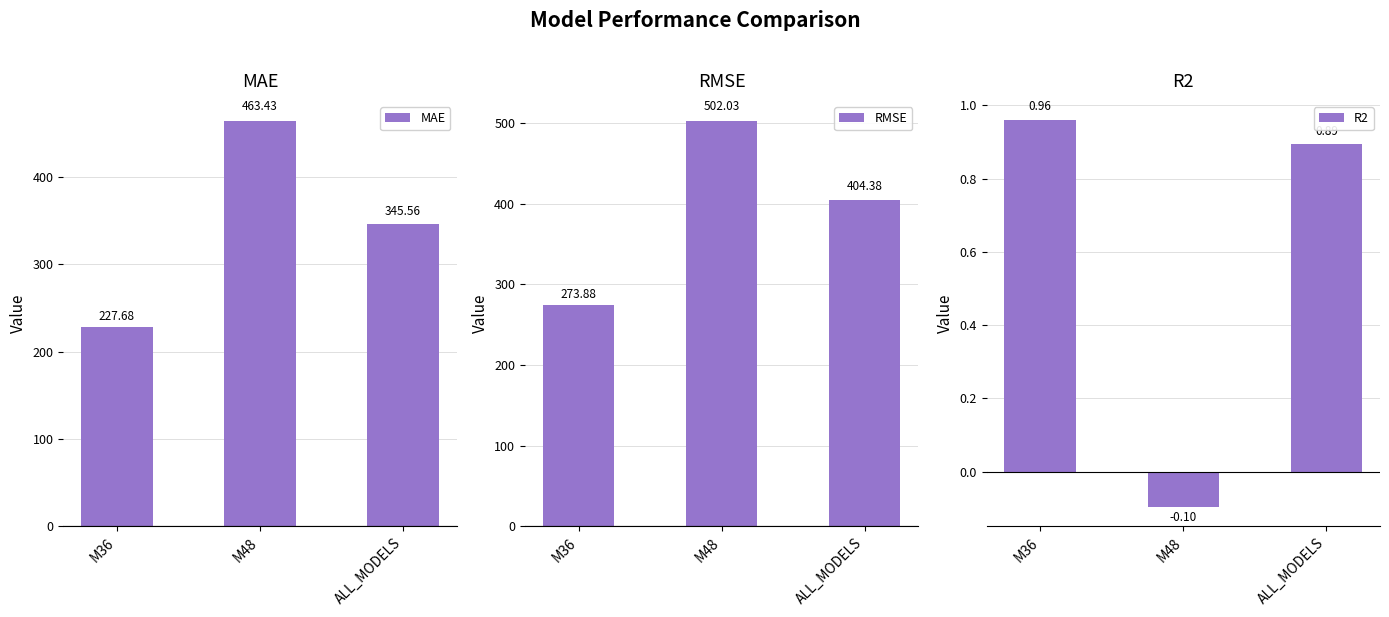

What is the label of the 1st bar from the right?

ALL_MODELS